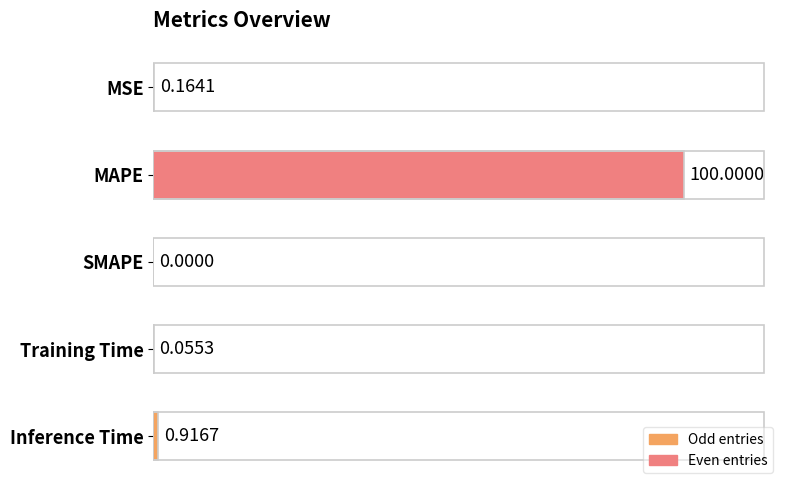

What is the sum of all values?

101.1